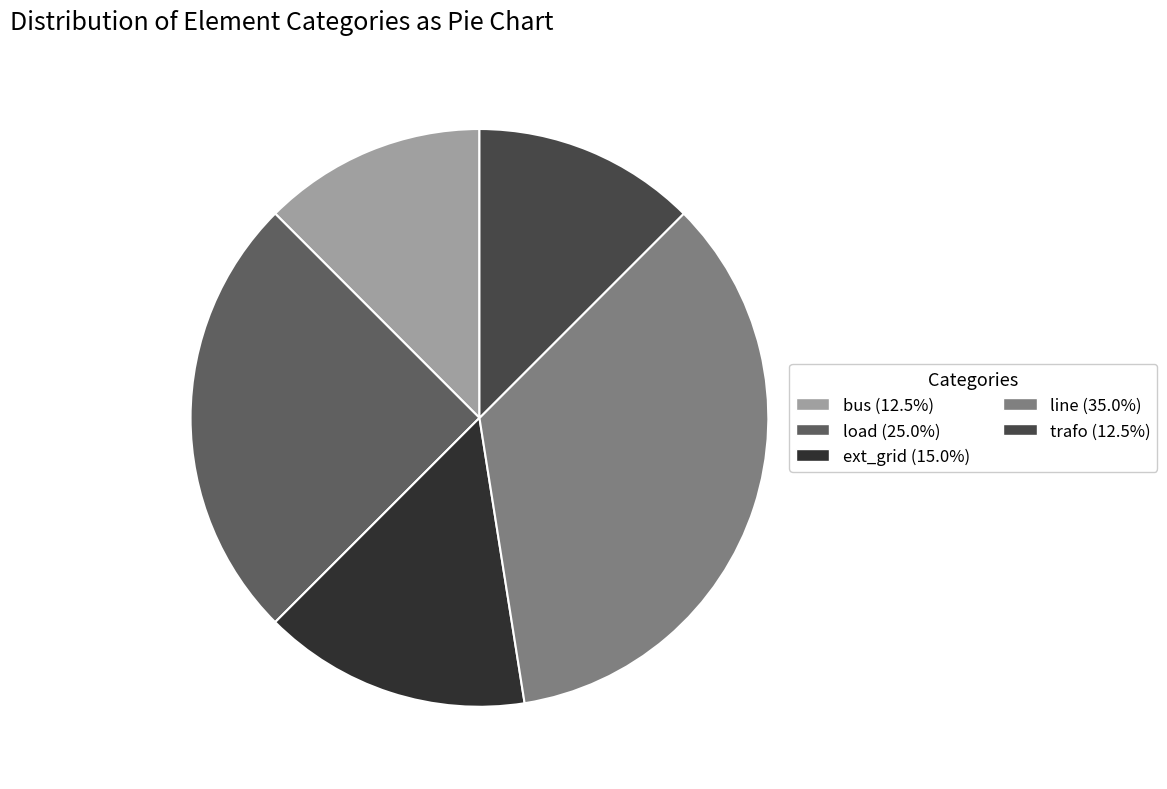

Does load account for over 50% of the chart?

No